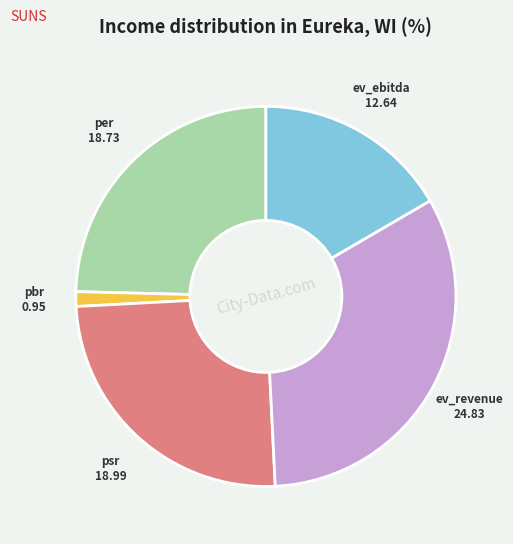

Is there any slice that represents more than half of the pie?

No